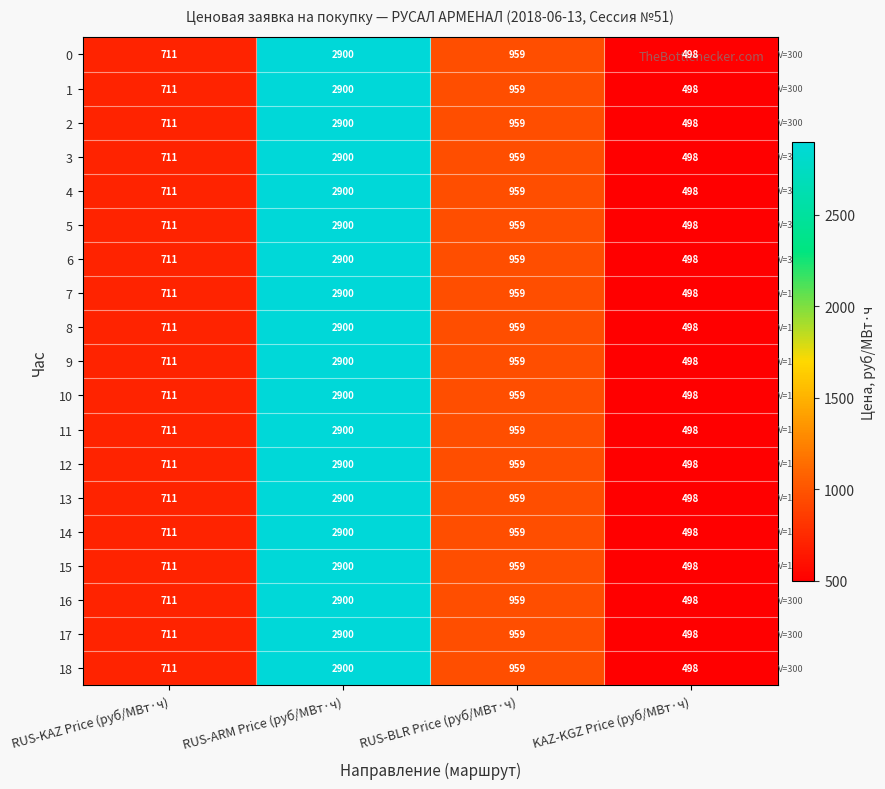

What is the average value of the 9 series?

1267